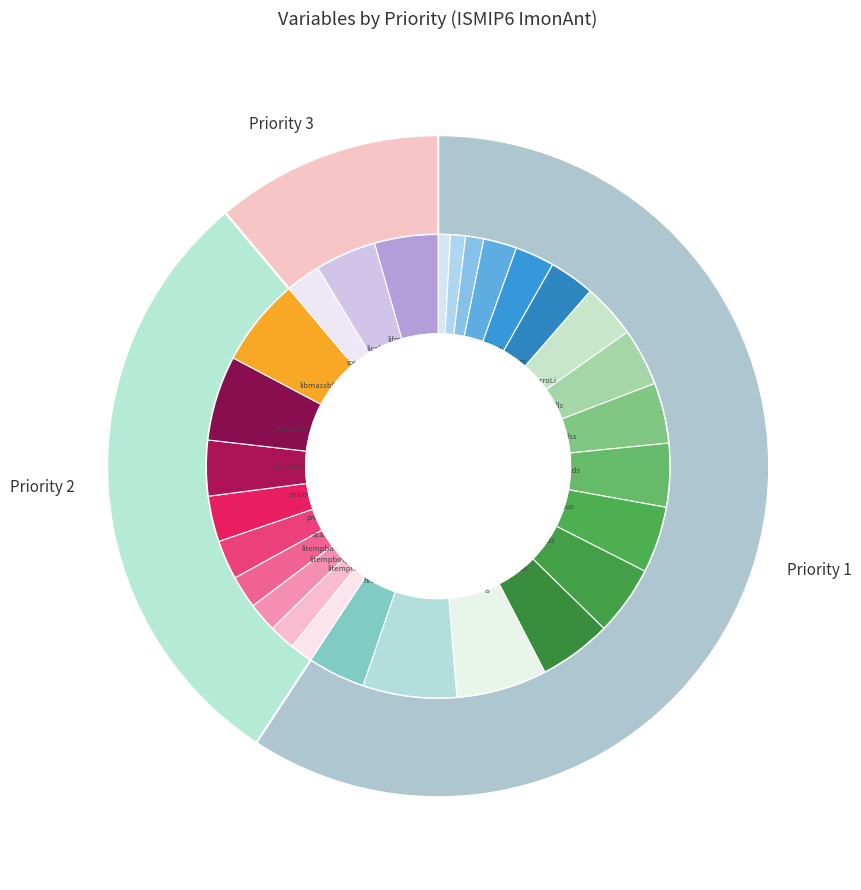

To the nearest percent, what portion does Priority 3 represent?

11%